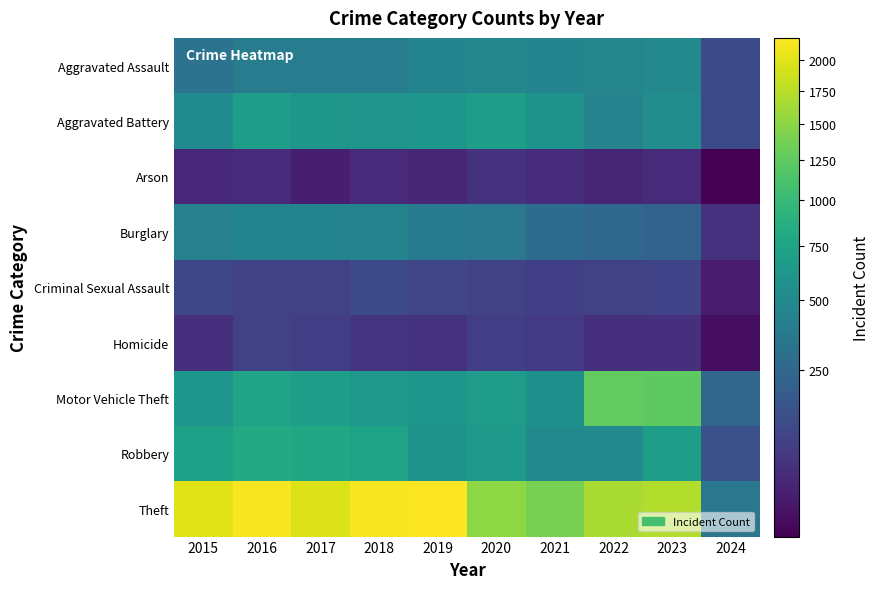

List the series in order of their peak value, highest first.

Theft, Motor Vehicle Theft, Robbery, Aggravated Battery, Aggravated Assault, Burglary, Criminal Sexual Assault, Homicide, Arson